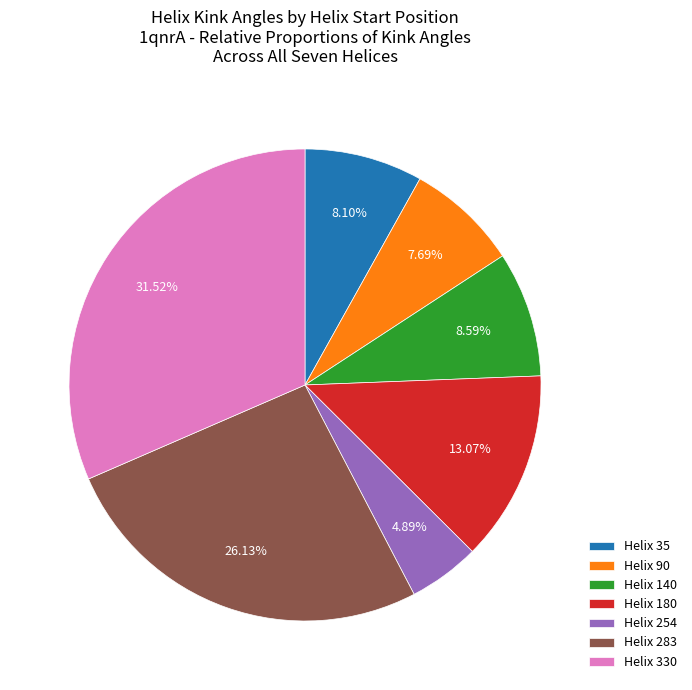

Is the sum of Helix 254 and Helix 330 greater than half?

No